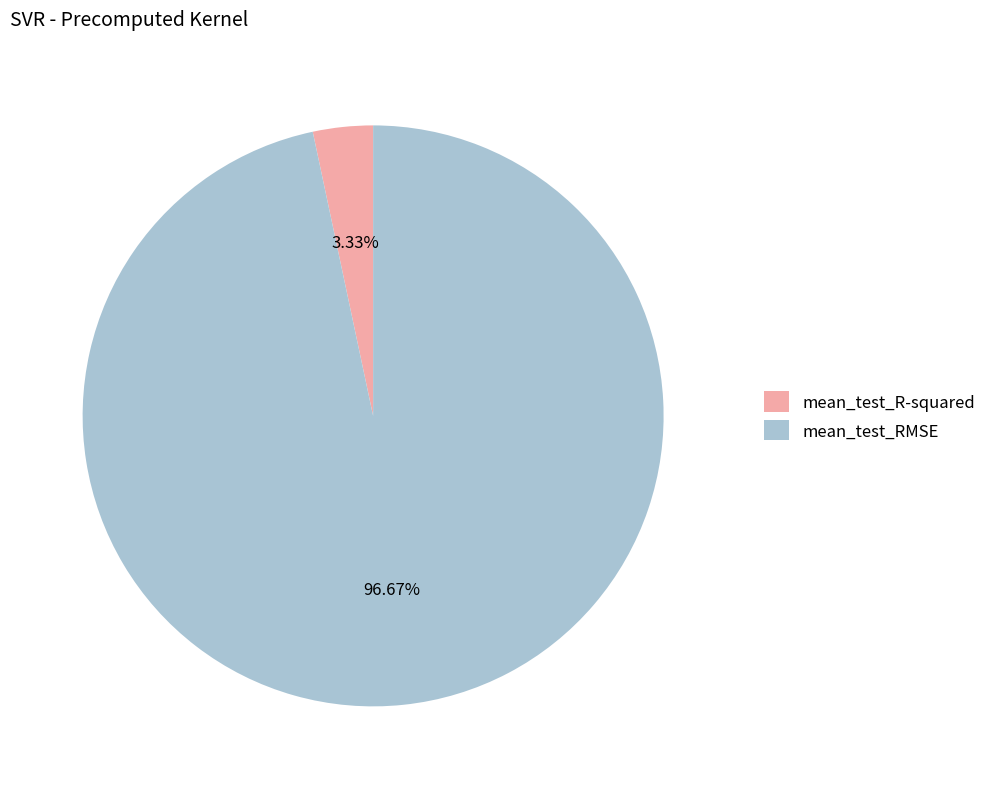

Is the sum of mean_test_R-squared and mean_test_RMSE greater than half?

Yes